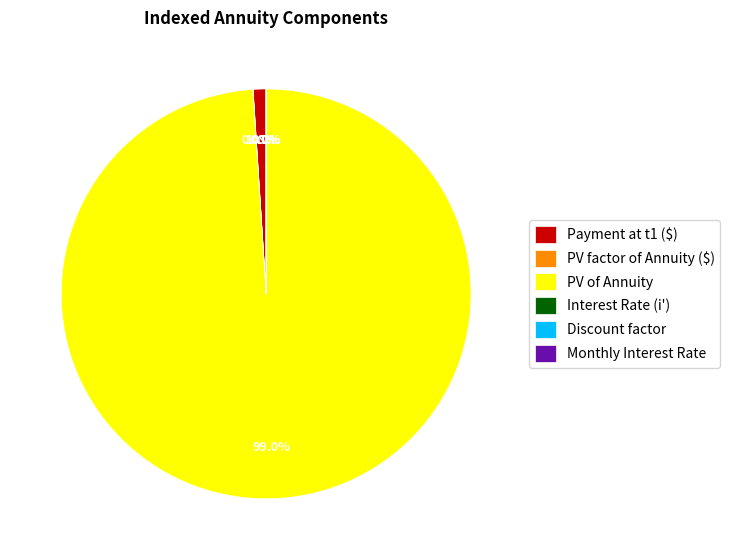

What percentage is NOT represented by Payment at t1 ($)?

99.0%